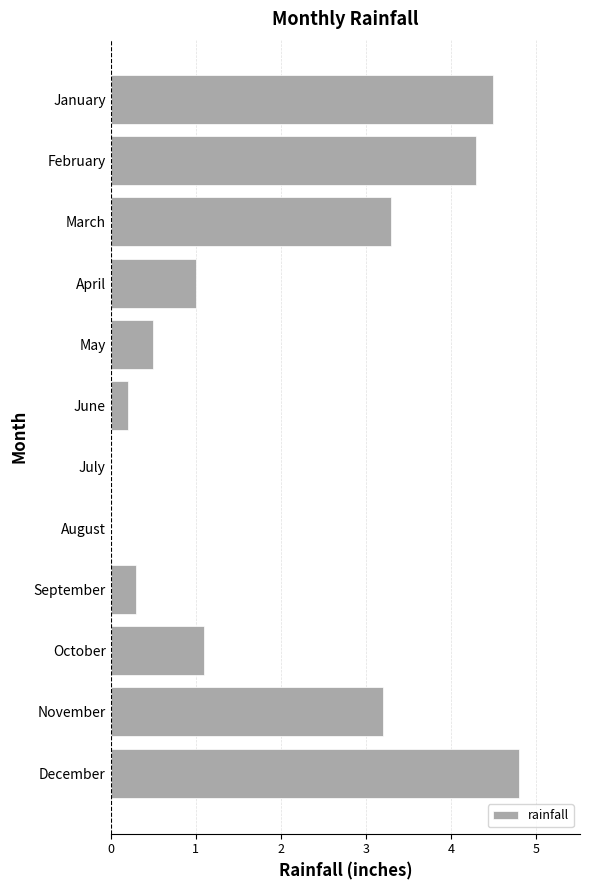

What is the sum of all values?

23.2